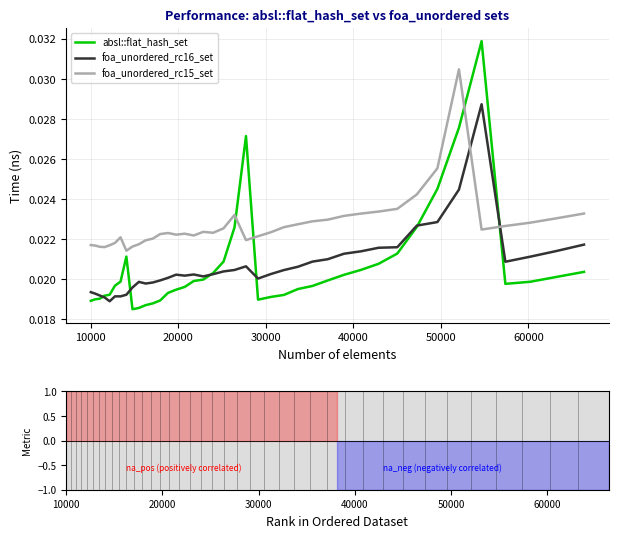

True or false: foa_unordered_rc16_set and foa_unordered_rc15_set cross at least once.

True